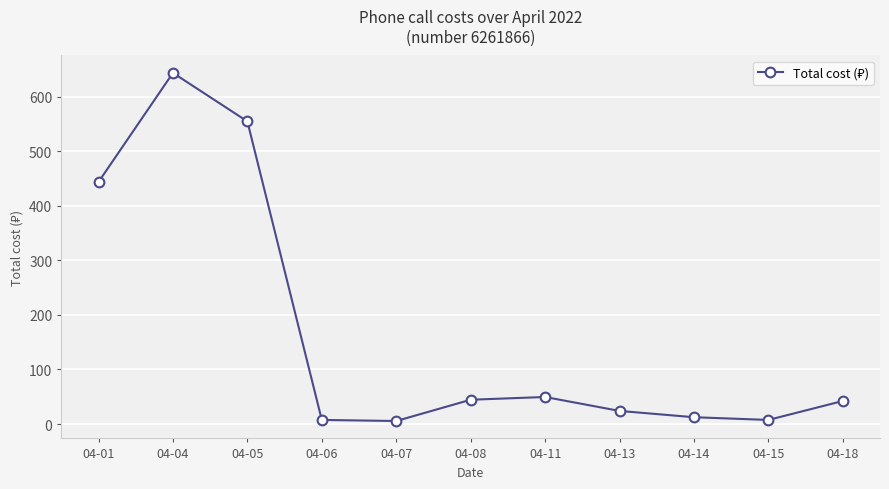

Where is the data nearest to the value 324?

04-01